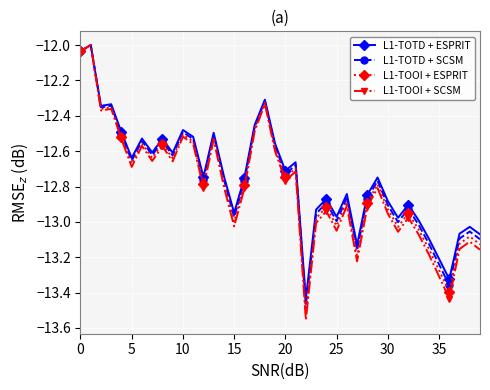

What is the sum of all L1-TOTD + ESPRIT values?

-509.8